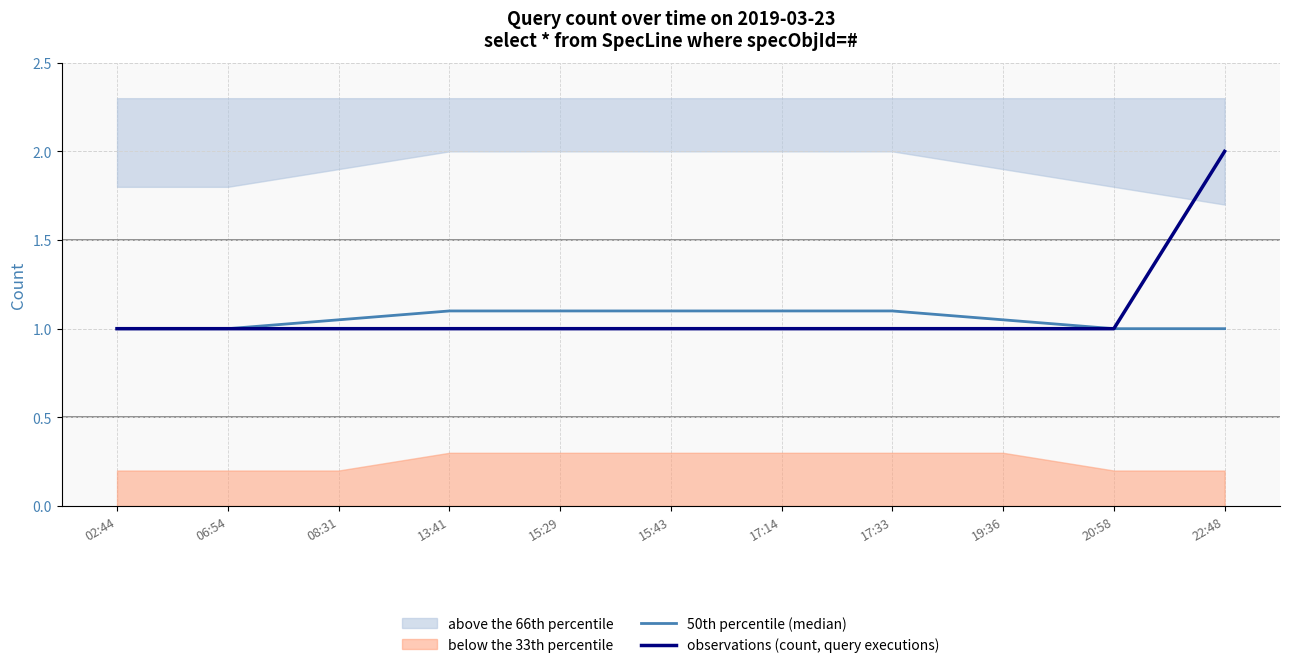

What is the maximum value for 50th percentile (median)?

1.1